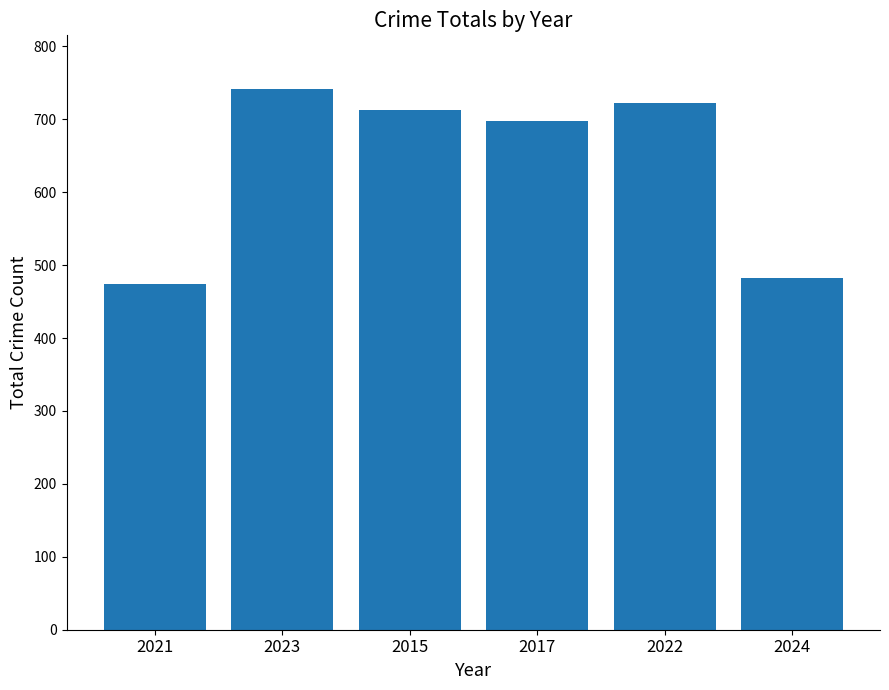

What is the difference between the values at 2023 and 2015?

28